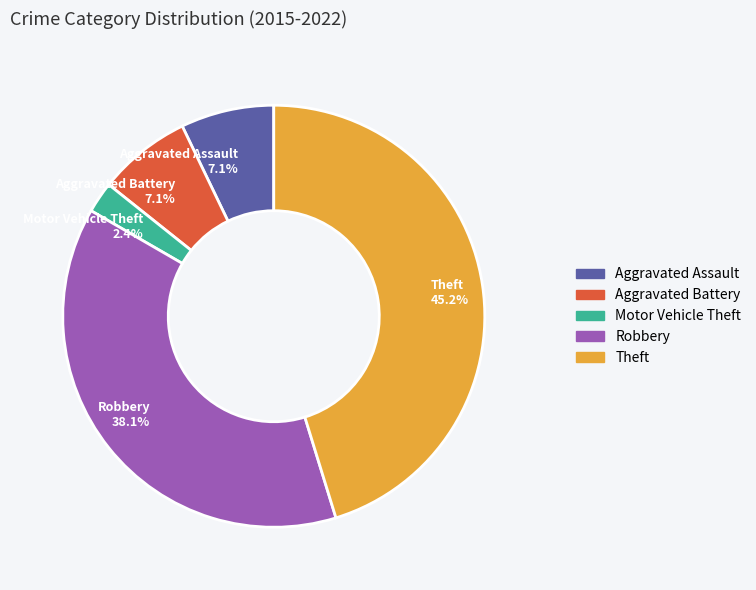

Is the sum of Aggravated Battery and Aggravated Assault greater than half?

No